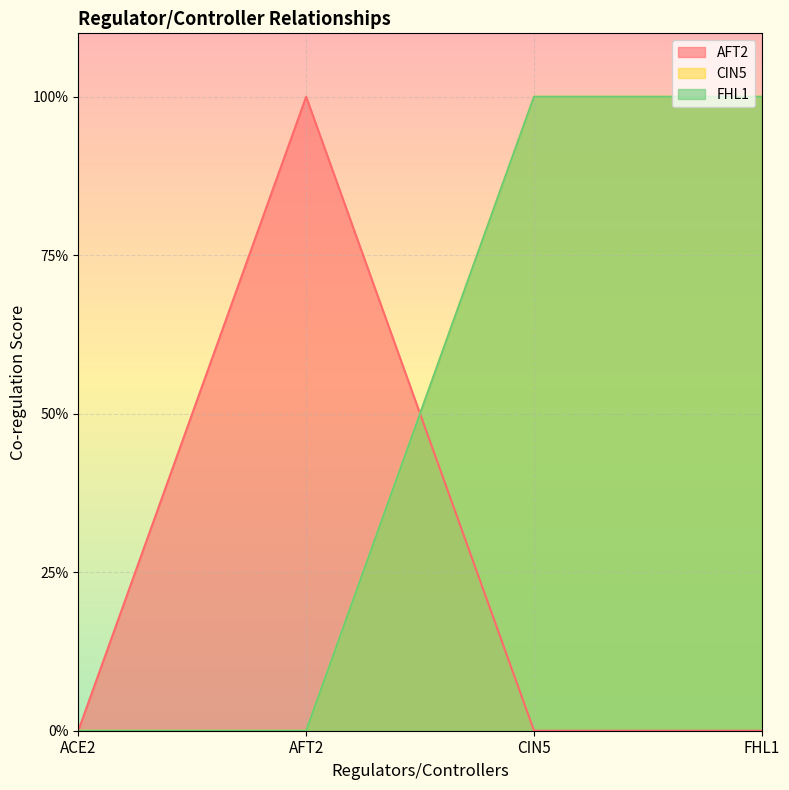

At which category does the chart reach its minimum across all series?

ACE2